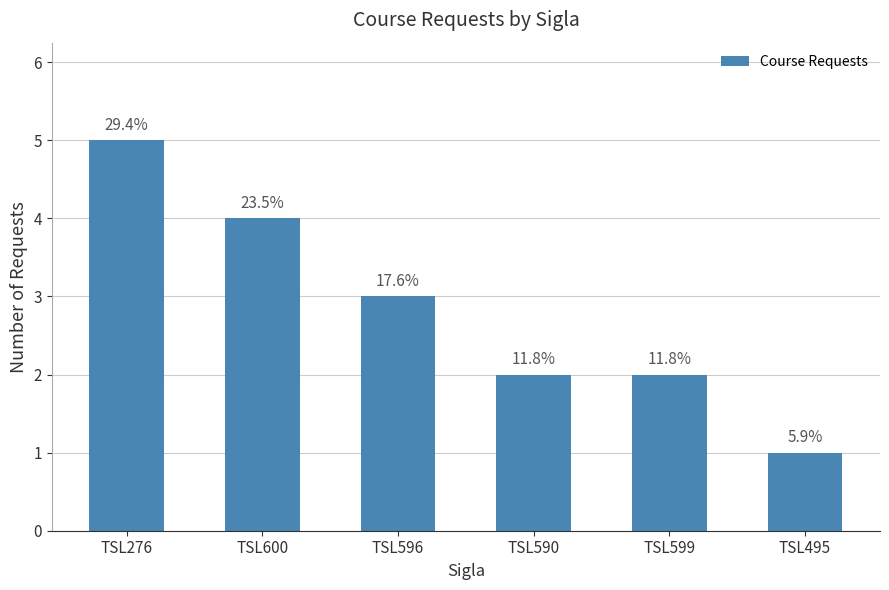

Rank the categories by value from highest to lowest.

TSL276, TSL600, TSL596, TSL590, TSL599, TSL495